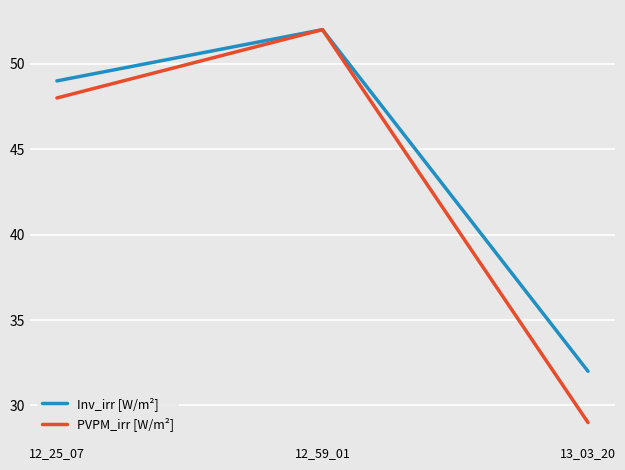

What is the difference between the Inv_irr [W/m²] values at 12_25_07 and 12_59_01?

3